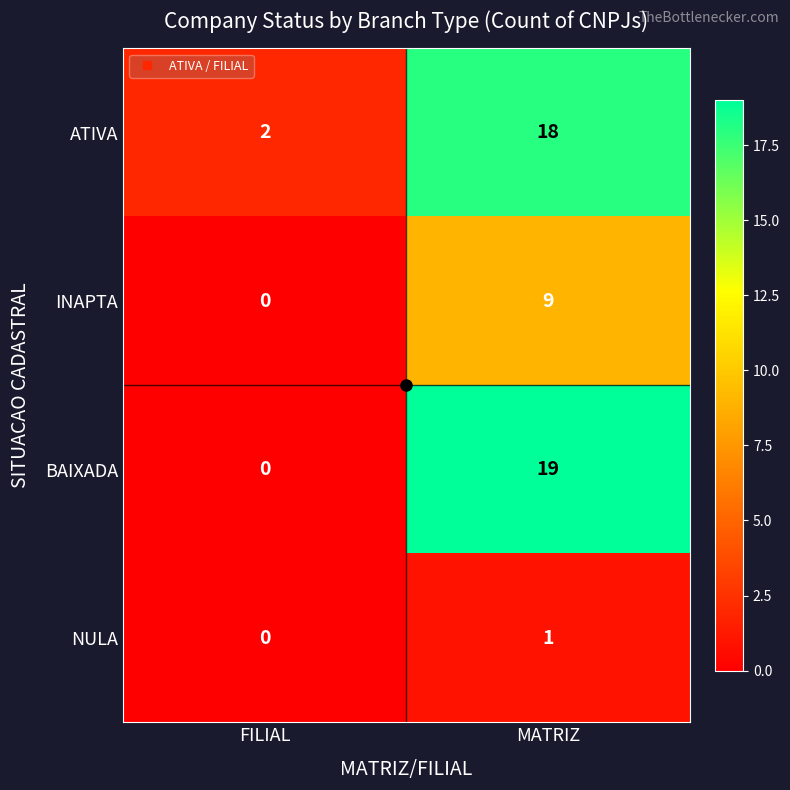

Which series has the largest total across all categories?

ATIVA